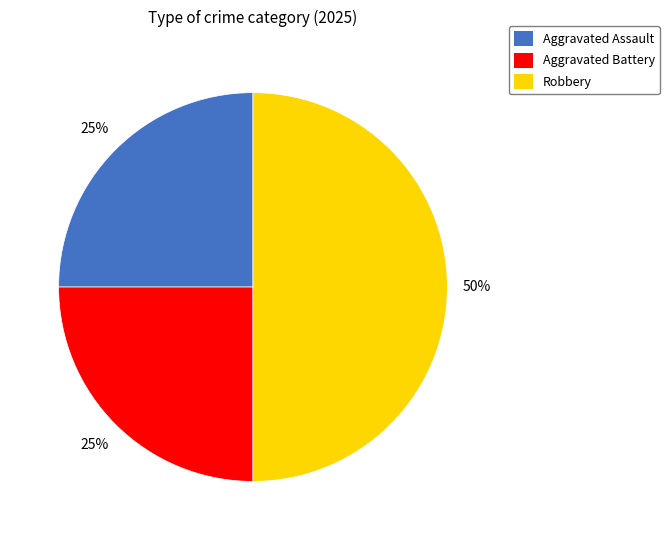

Which has a higher value, Aggravated Battery or Robbery?

Robbery